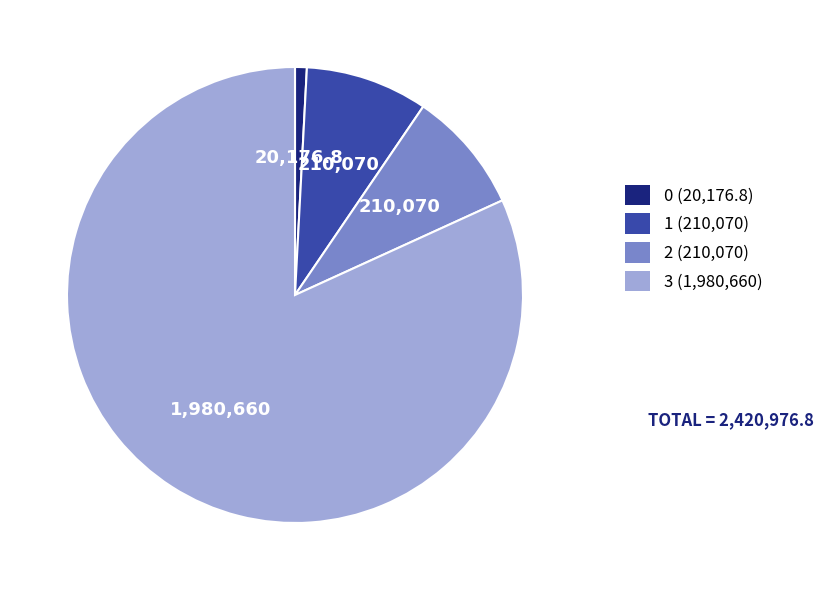

True or false: 0 (20,176.8) accounts for 1% of the total.

True